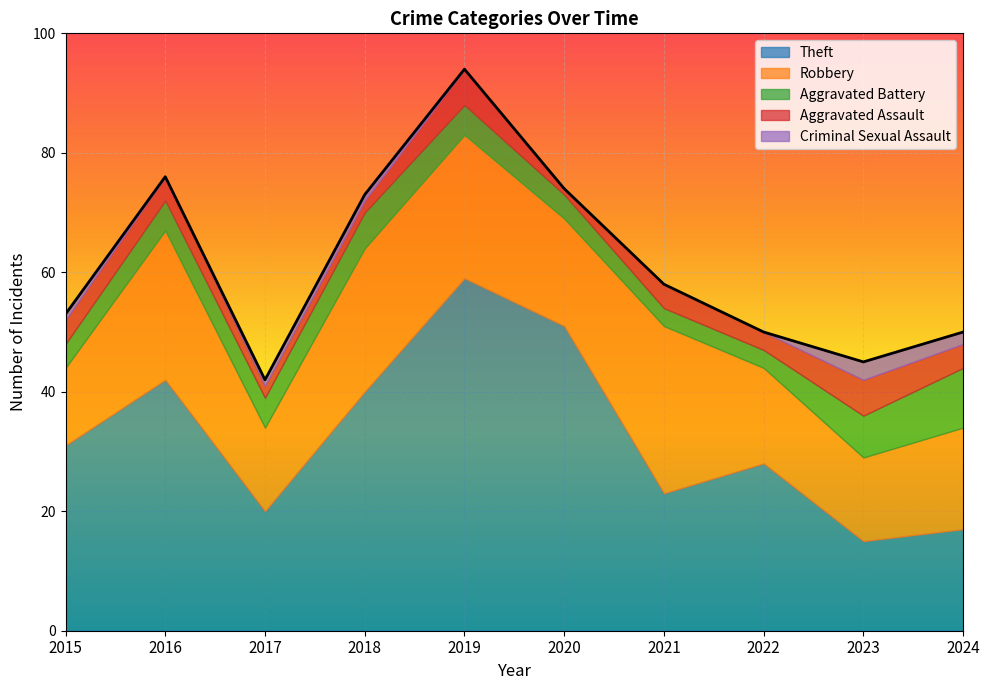

What is the difference between the Theft values at 2017 and 2024?

3